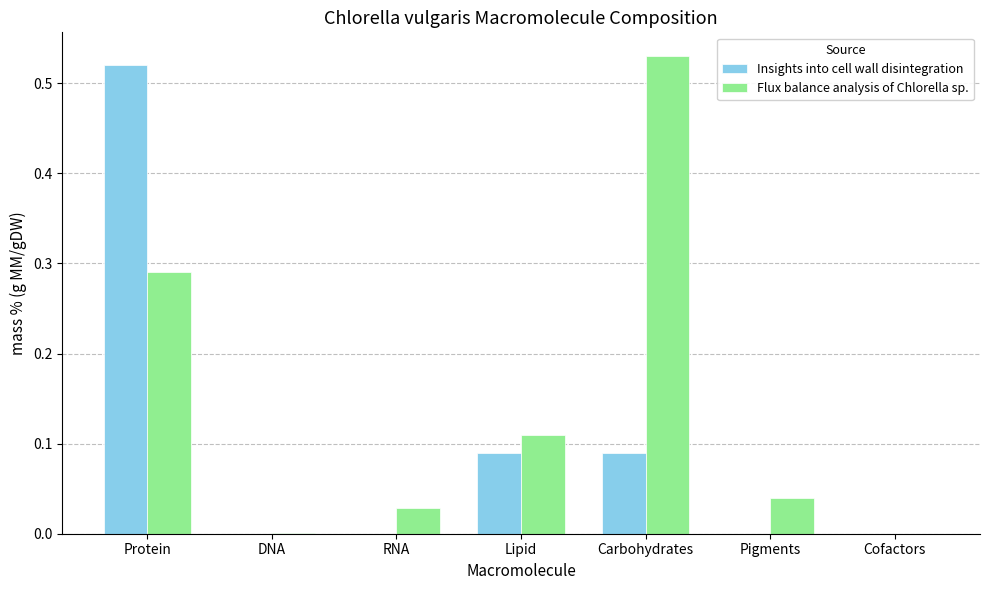

Which series has the largest total across all categories?

Flux balance analysis of Chlorella sp.